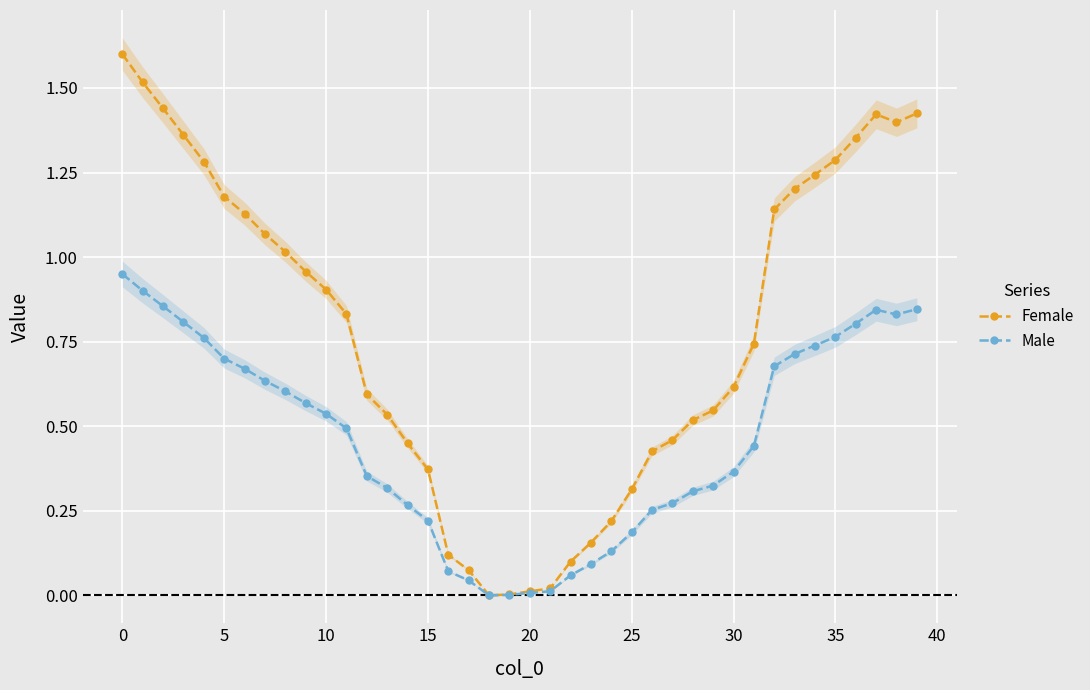

True or false: Male and Female intersect in this chart.

False